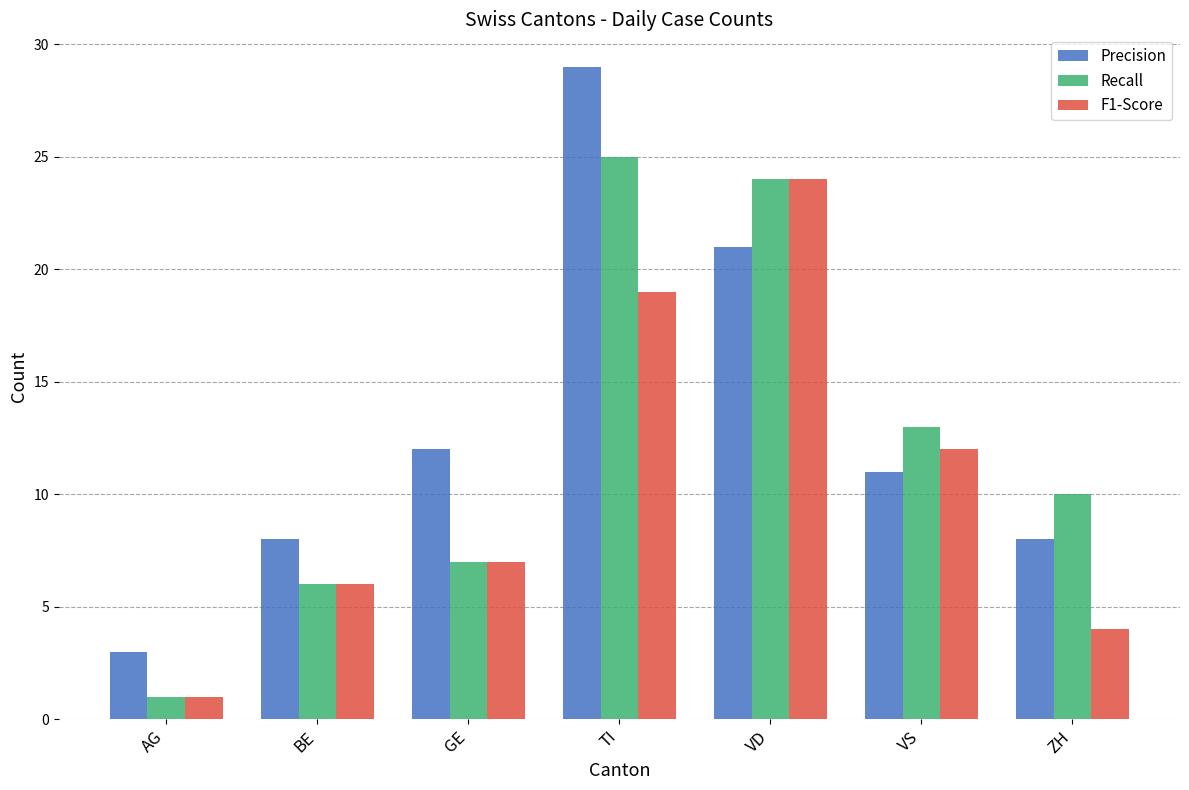

Which category has the lowest value in the Recall series?

AG